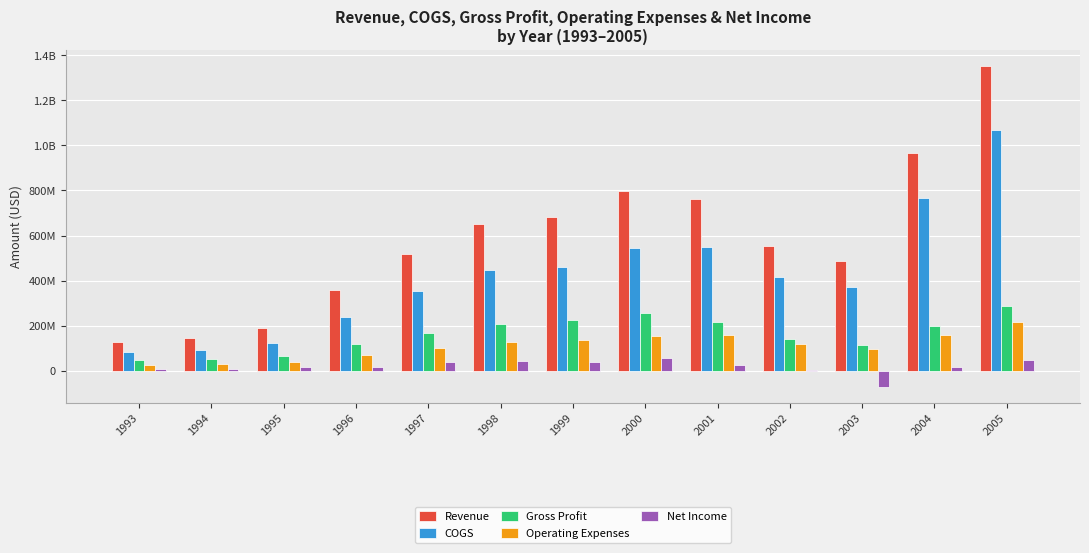

Reading right to left, transcribe all the data shown in this chart.

Revenue: 2005=1352131000	2004=966174000	2003=484663000	2002=553754000	2001=763225000	2000=797824000	1999=684000000	1998=651700000	1997=517000000	1996=357400000	1995=188900000	1994=145400000	1993=126700000
COGS: 2005=1067007000	2004=766101000	2003=370708000	2002=415106000	2001=548410000	2000=542530000	1999=460600000	1998=446000000	1997=352000000	1996=239500000	1995=122000000	1994=93000000	1993=80800000
Gross Profit: 2005=285124000	2004=200073000	2003=113955000	2002=138648000	2001=214815000	2000=255294000	1999=223400000	1998=205700000	1997=165000000	1996=117900000	1995=66900000	1994=52400000	1993=45900000
Operating Expenses: 2005=216973000	2004=157309000	2003=97175000	2002=117196000	2001=159531000	2000=152139000	1999=137900000	1998=126200000	1997=102400000	1996=69600000	1995=37400000	1994=30600000	1993=26400000
Net Income: 2005=47558000	2004=15189000	2003=-71574000	2002=3588000	2001=23456000	2000=54920000	1999=39600000	1998=40500000	1997=36000000	1996=15300000	1995=14700000	1994=6100000	1993=6000000